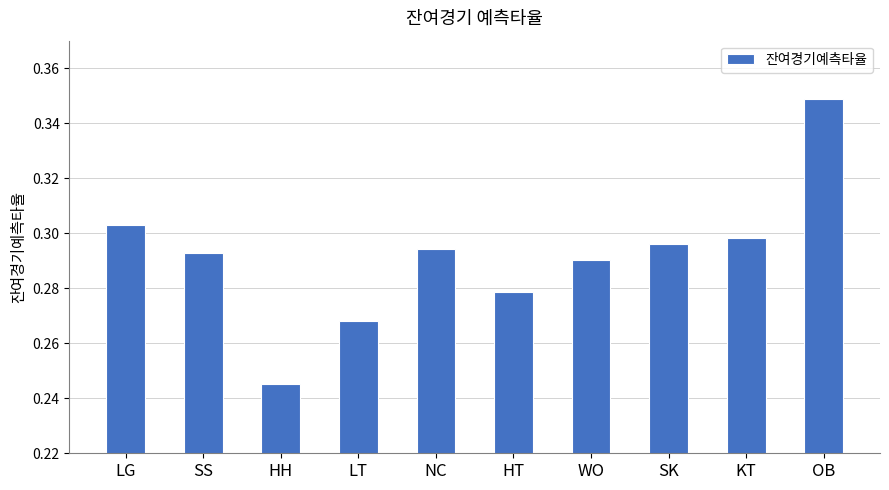

List the labels in order of value, smallest first.

HH, LT, HT, WO, SS, NC, SK, KT, LG, OB